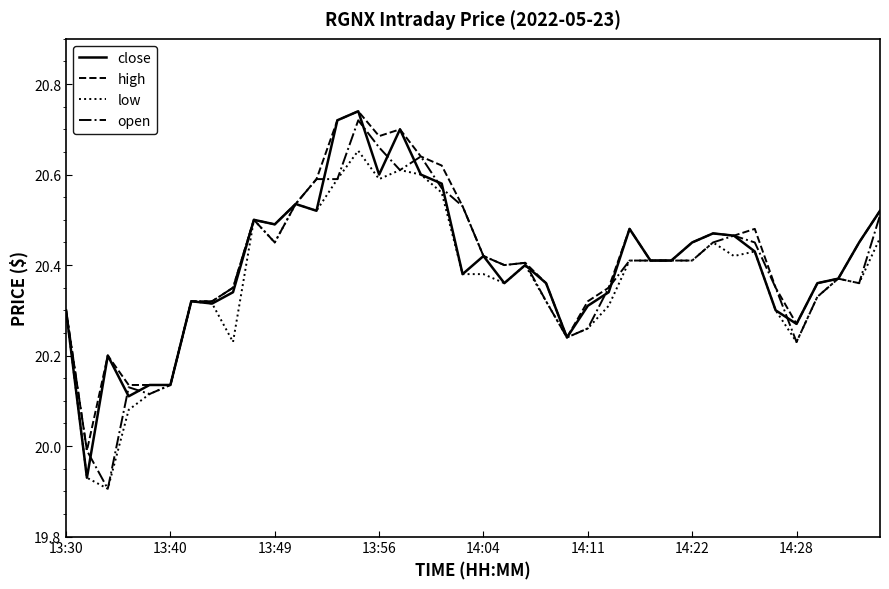

What is the minimum value for open?

19.9